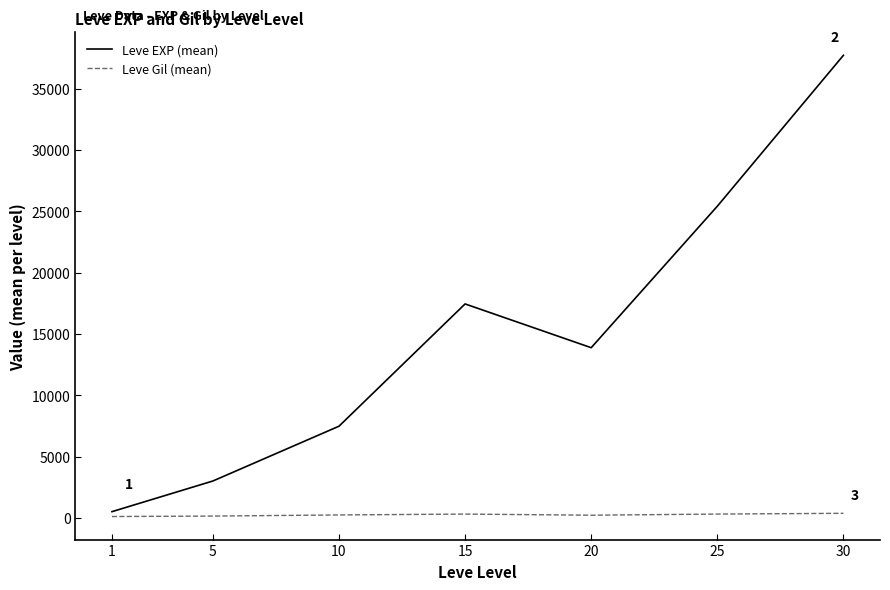

At which category is the sum across all series the highest?

30